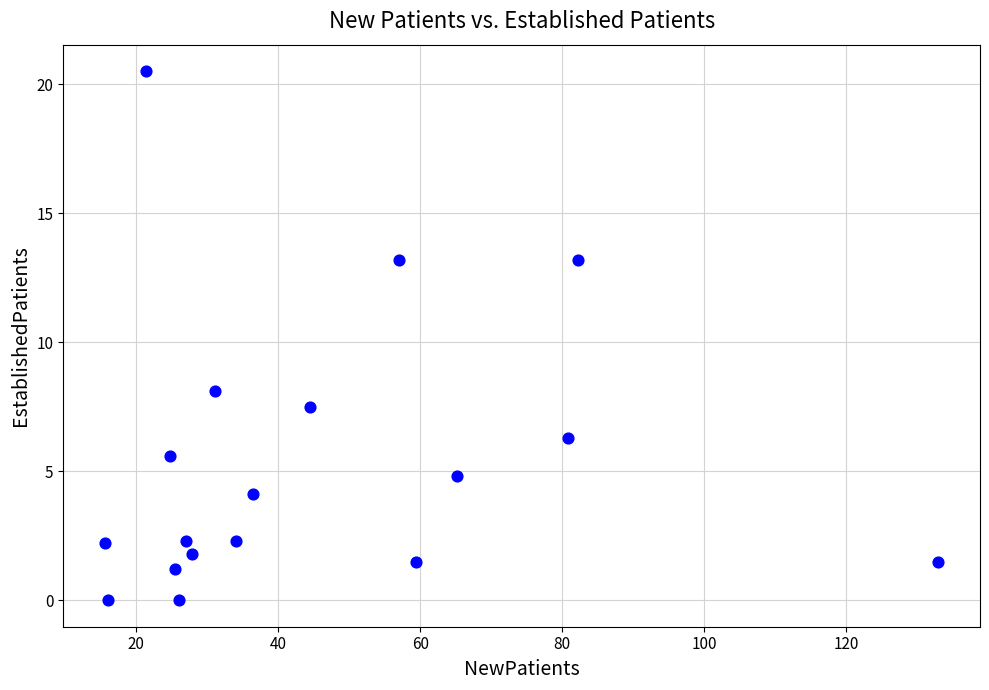

What Y value in the scatter plot is closest to 10?

8.1